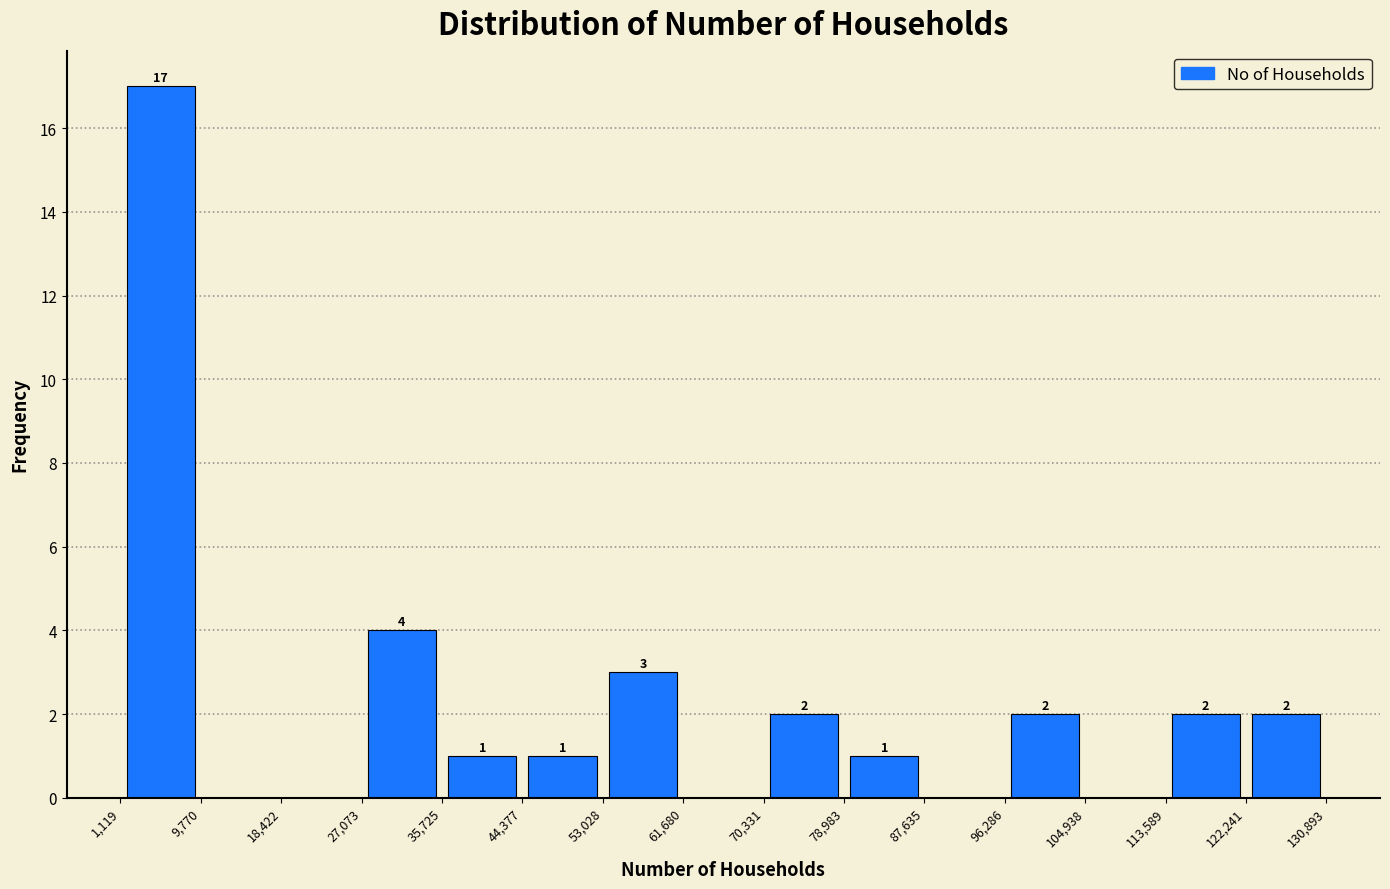

Which range on the x-axis has the tallest bar?

1,119 to 9,770